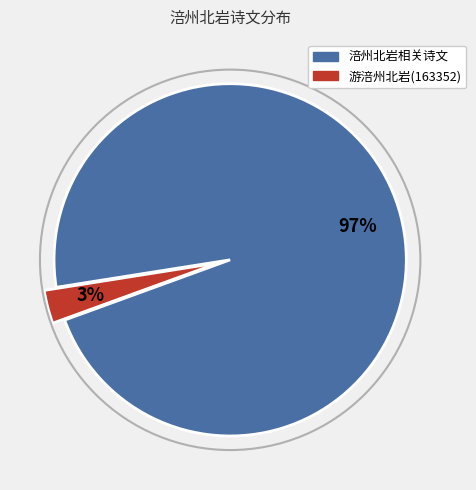

Does any single category account for the majority?

Yes